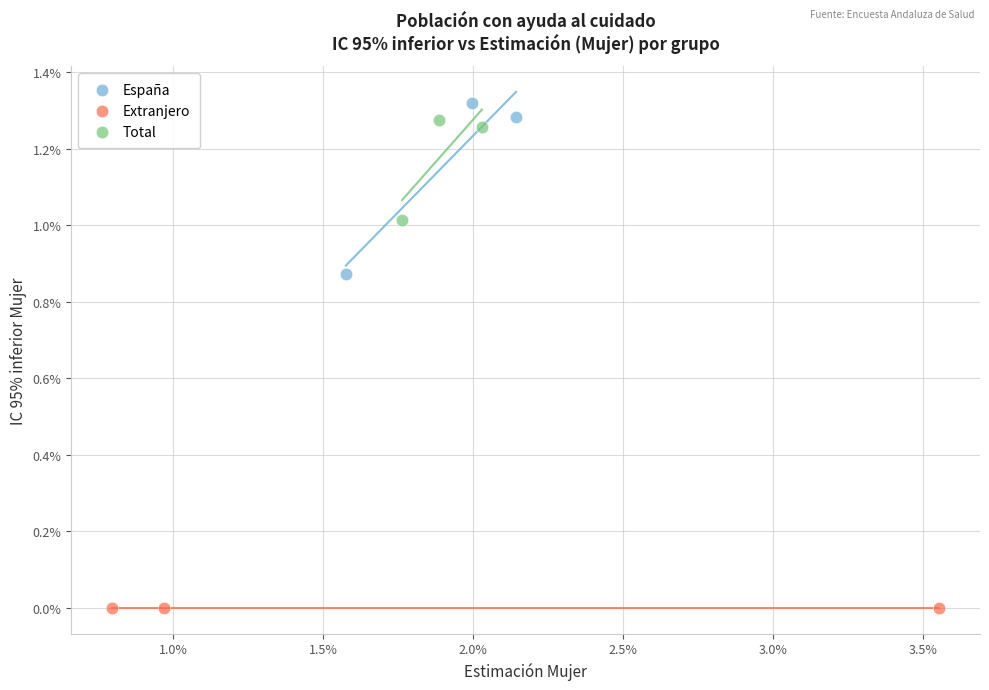

What are all the series names shown in the legend?

España, Extranjero, Total